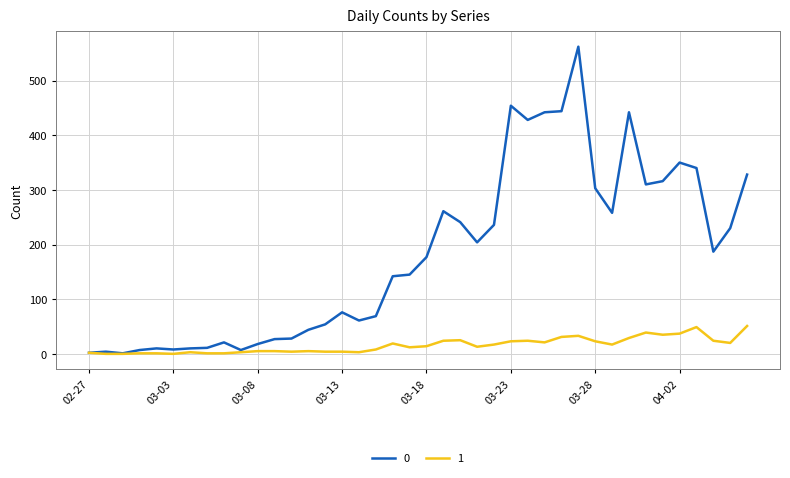

What is the greatest value displayed?

562